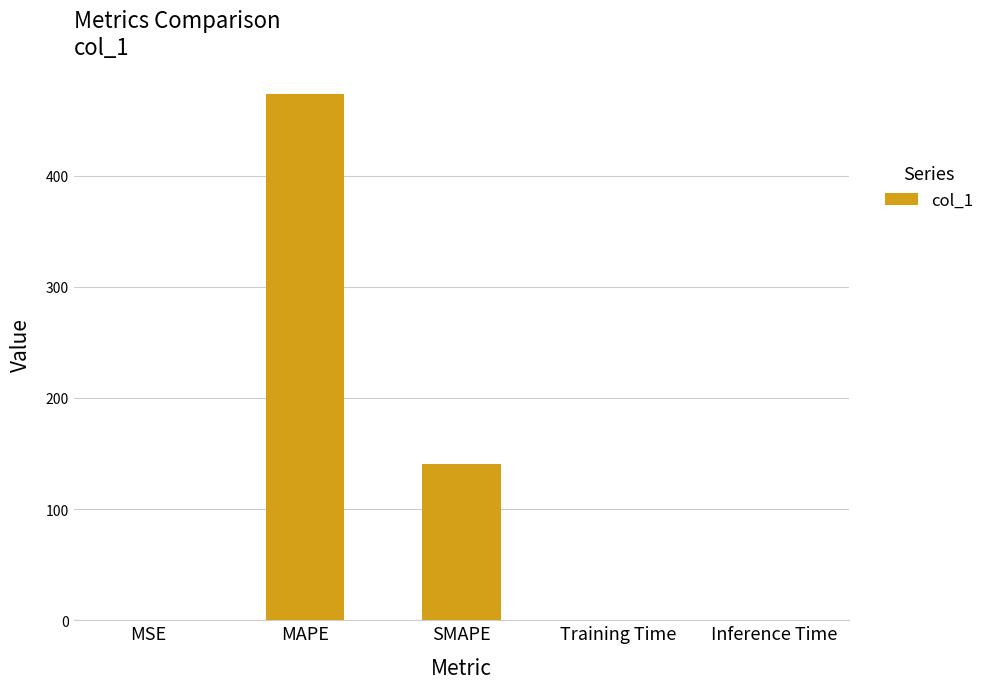

The chart shows a value of 194.1 at MAPE. True or false?

False